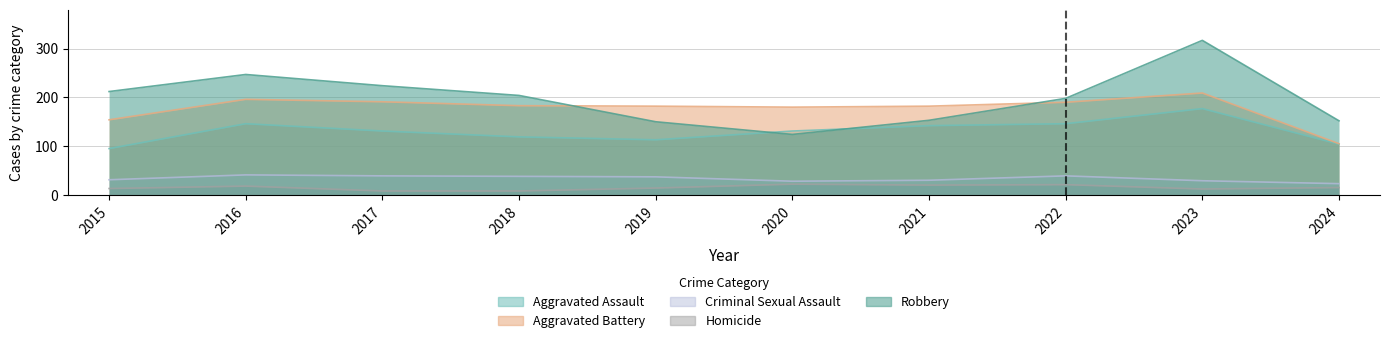

Which series has the largest total across all categories?

Robbery